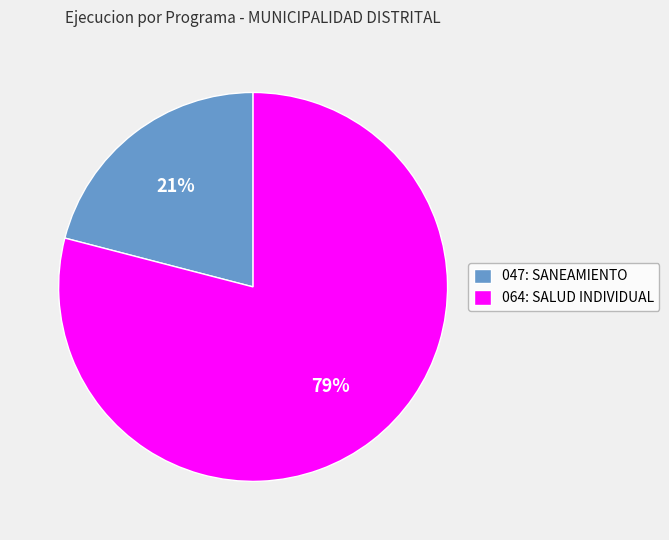

Combined, do 047: SANEAMIENTO and 064: SALUD INDIVIDUAL account for over 50%?

Yes